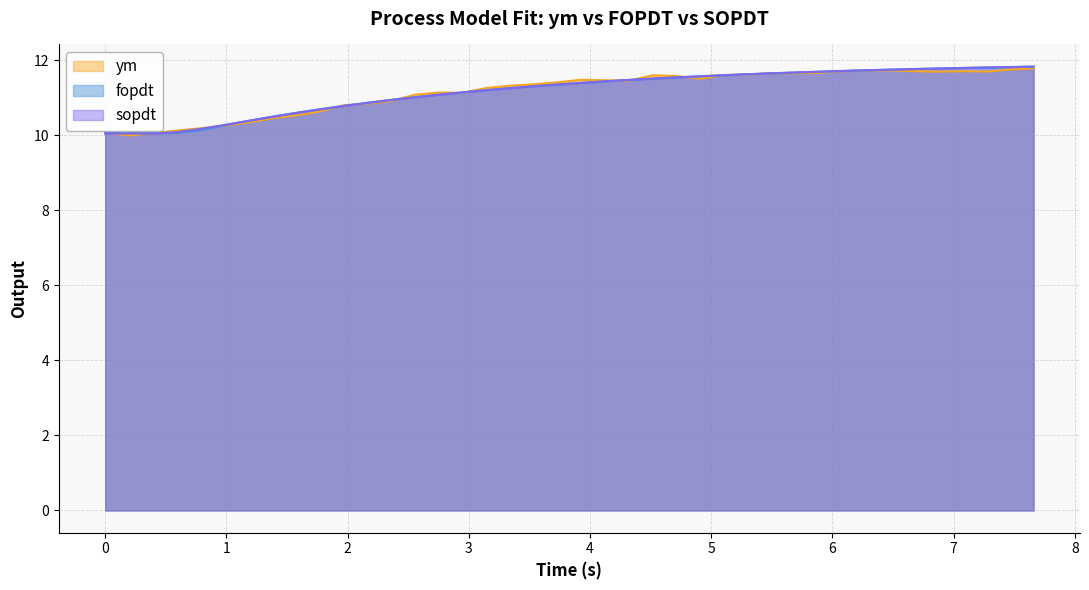

Which series has the largest range (max minus min)?

ym